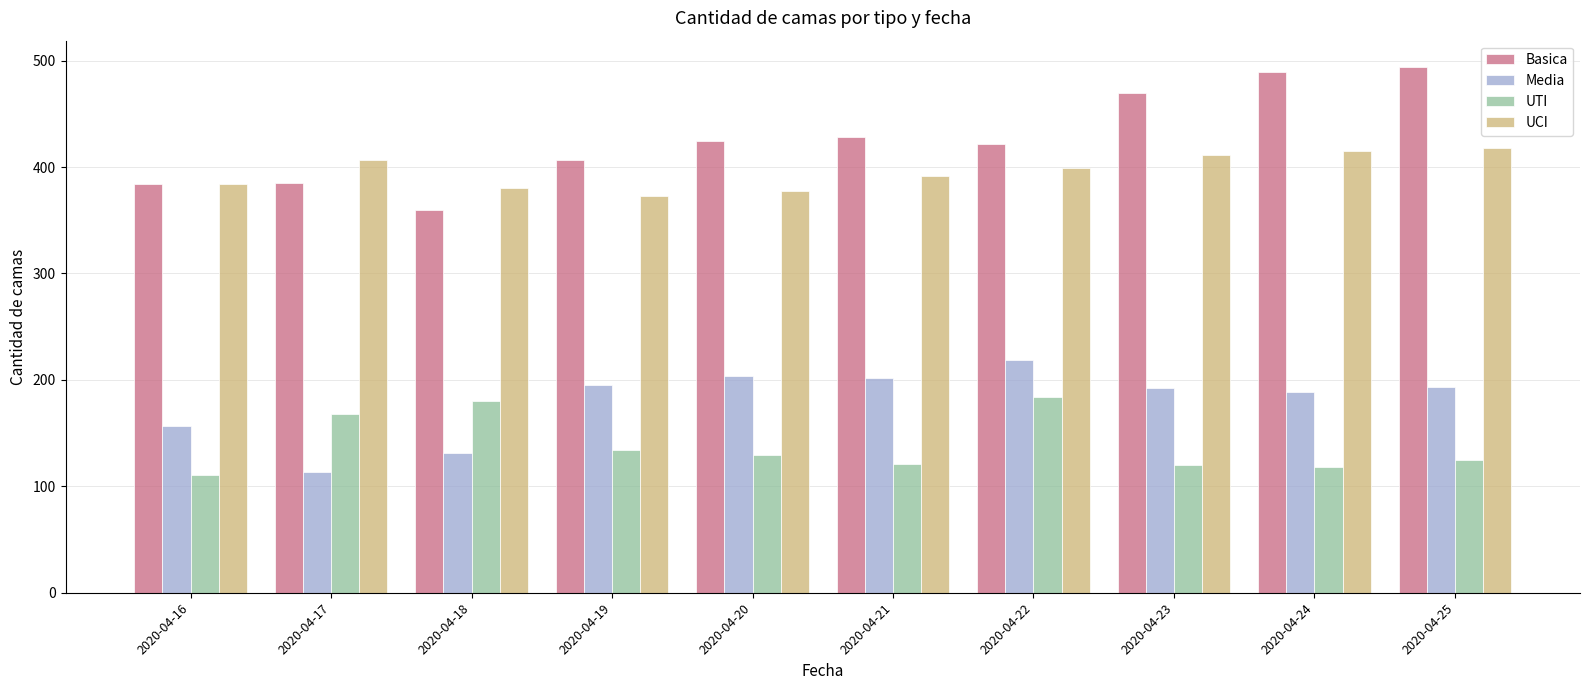

Which series changed the most between 2020-04-17 and 2020-04-24?

Basica